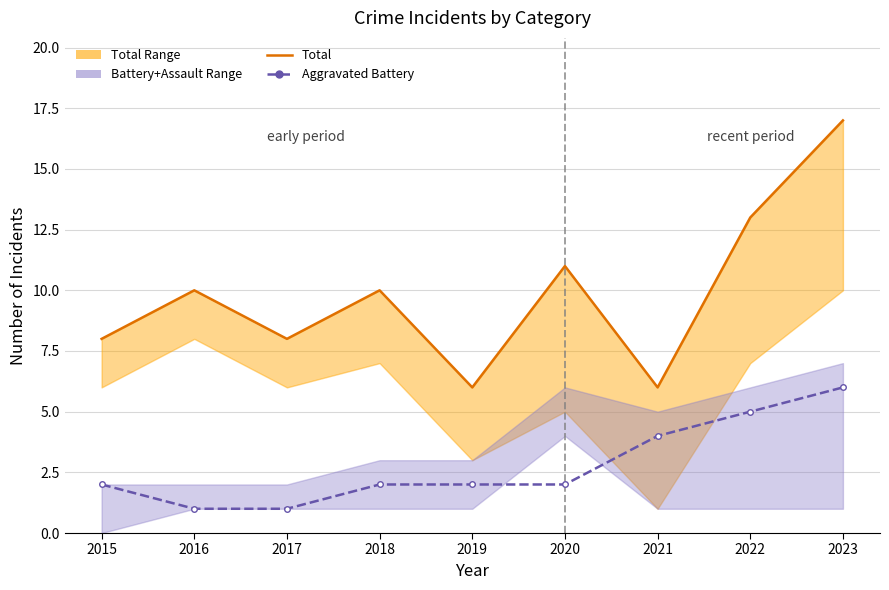

The value of Total at 2017 is 8. True or false?

True